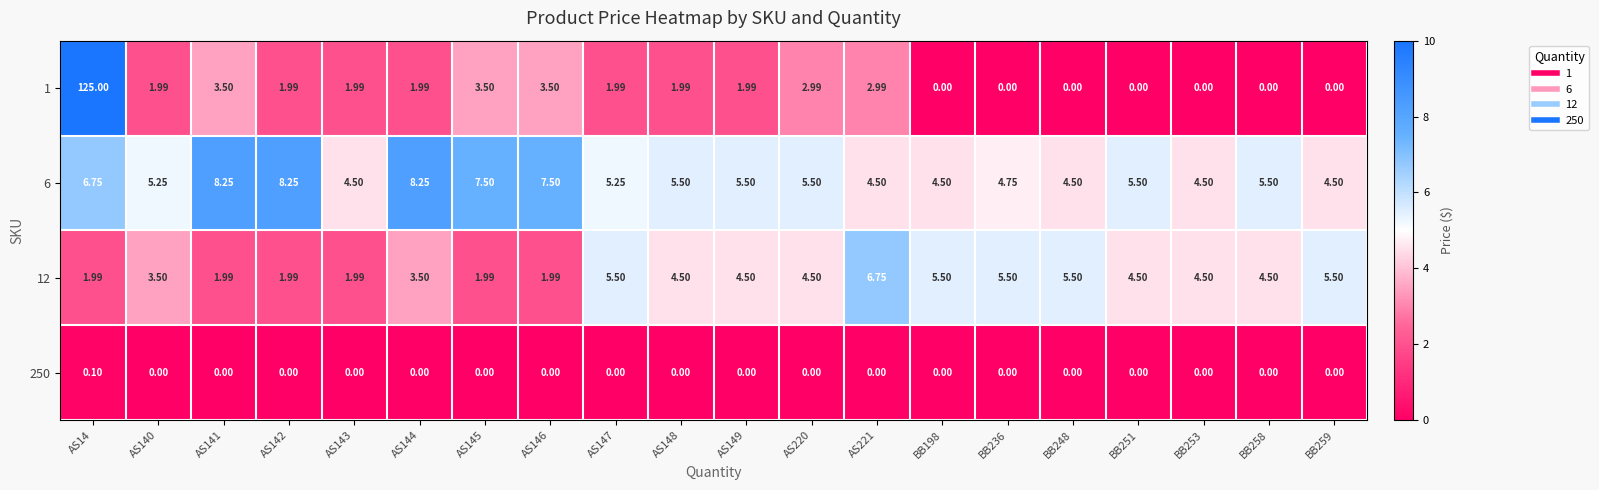

Is the value of 12 at AS221 greater than the value of 1 at AS146?

Yes